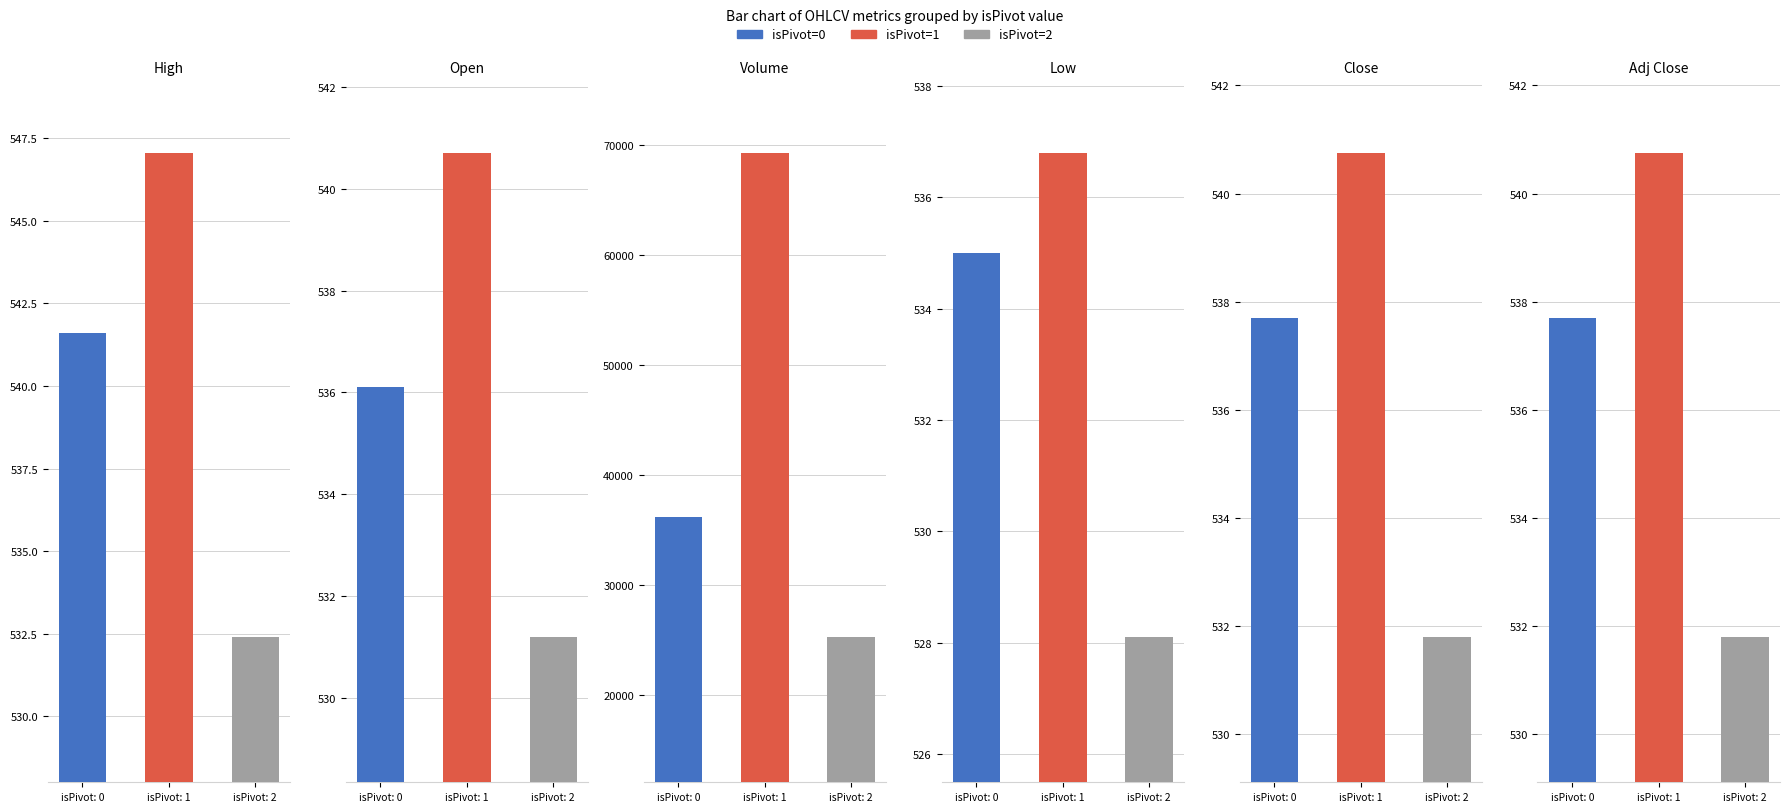

Reading right to left, extract all data points from this chart.

isPivot=0: 537.7	537.7	535.0	36167.0	536.1	541.6
isPivot=1: 540.8	540.8	536.8	69268.0	540.7	547.0
isPivot=2: 531.8	531.8	528.1	25286.0	531.2	532.4